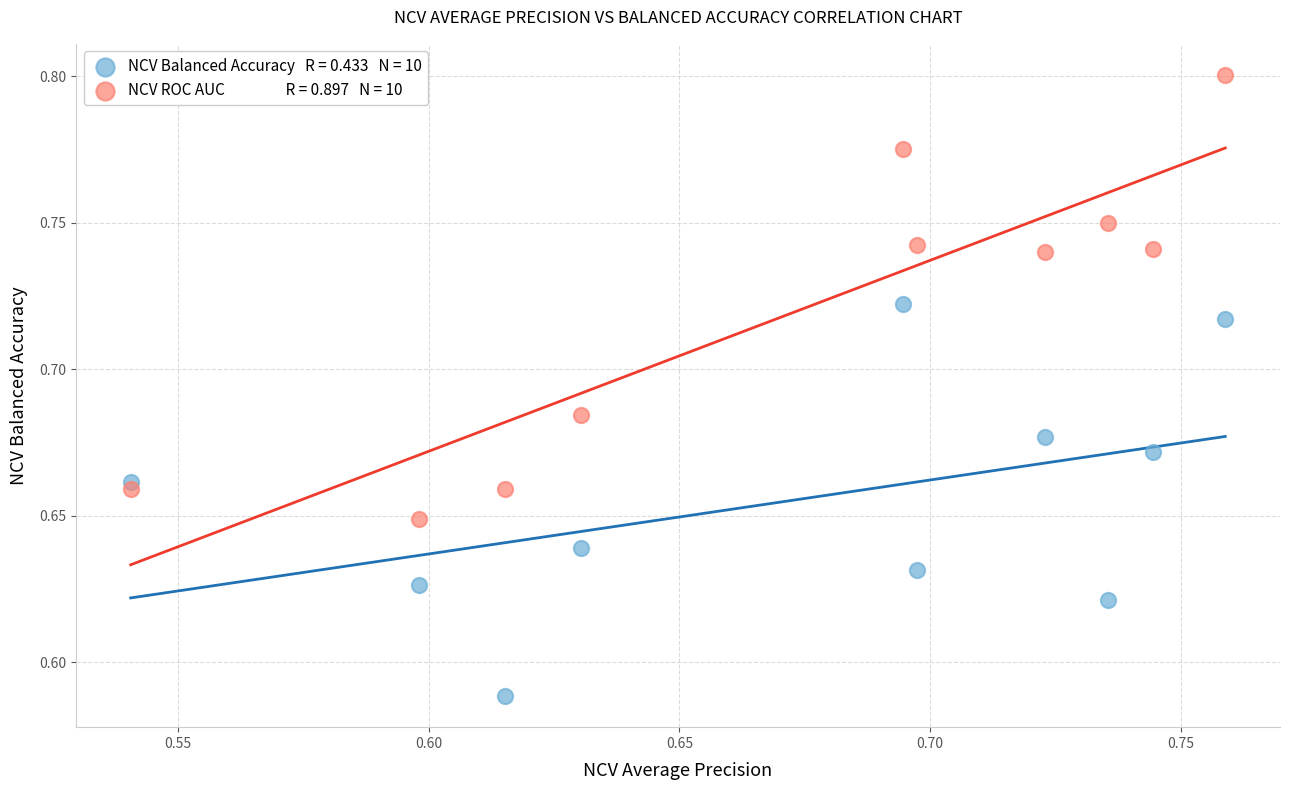

How many data points are displayed?

20